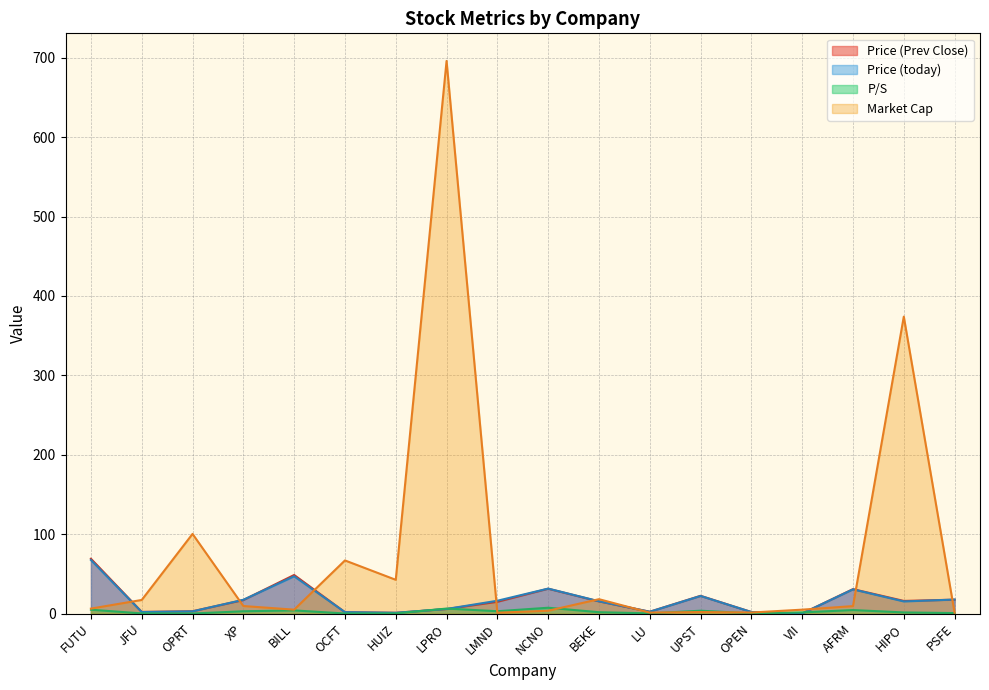

Where is Market Cap nearest to the value 348?

HIPO